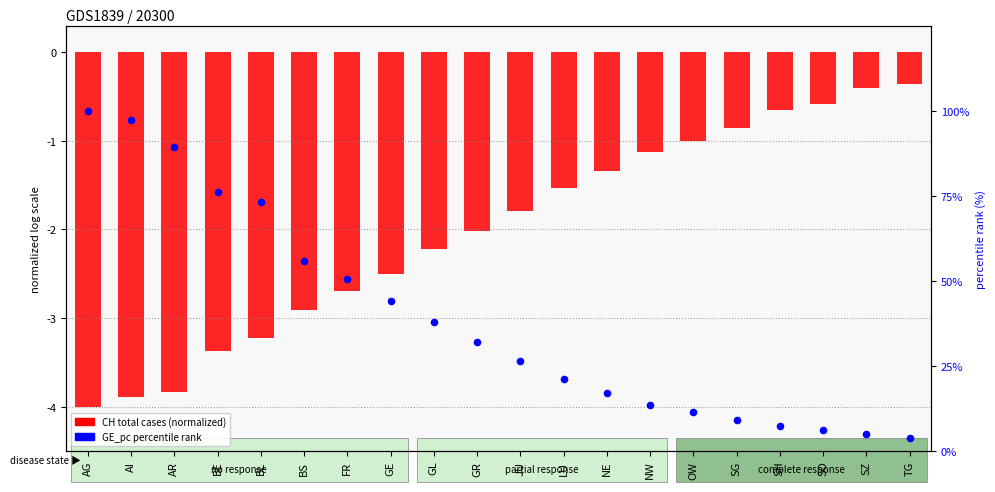

Which series contains the lowest Y value?

CH (total cases, normalized)